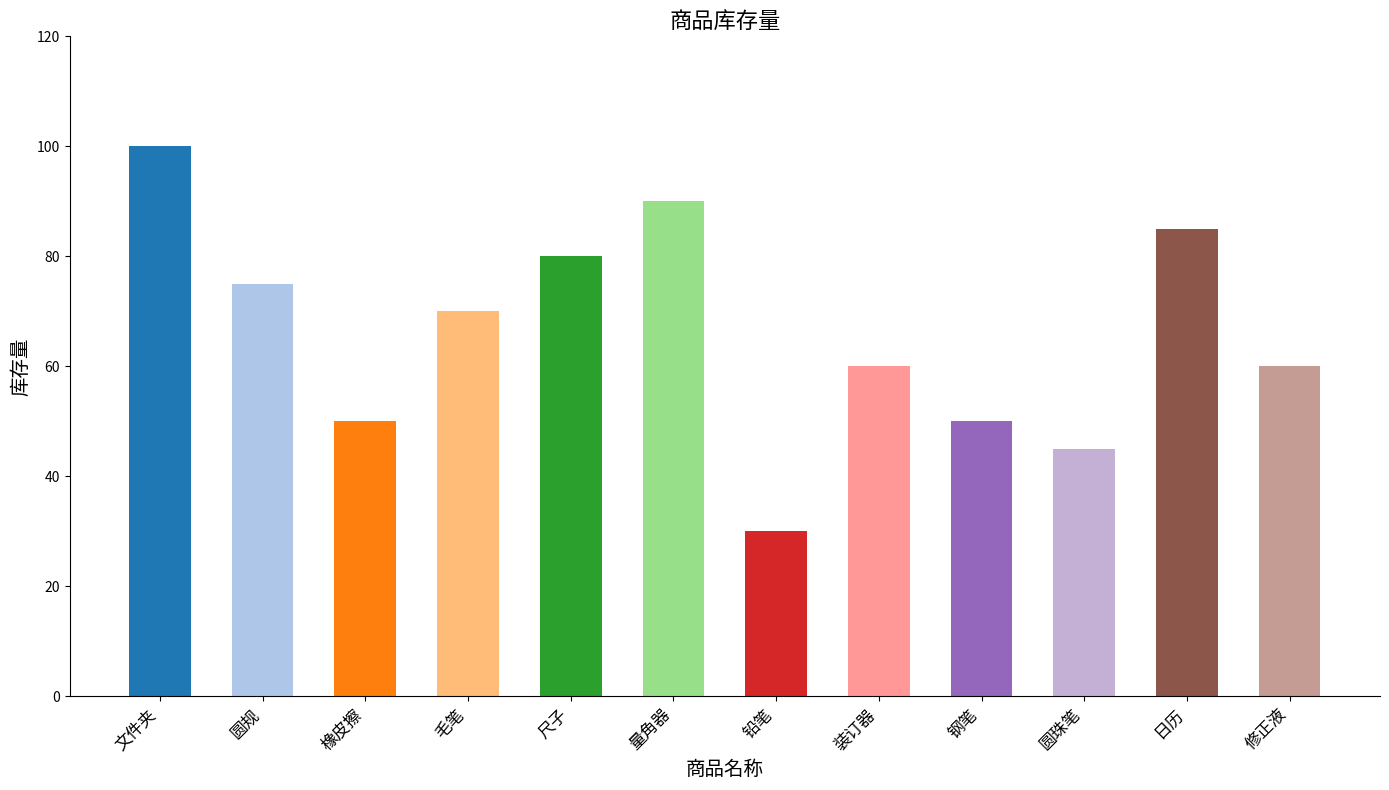

What is the sum of all values?

795